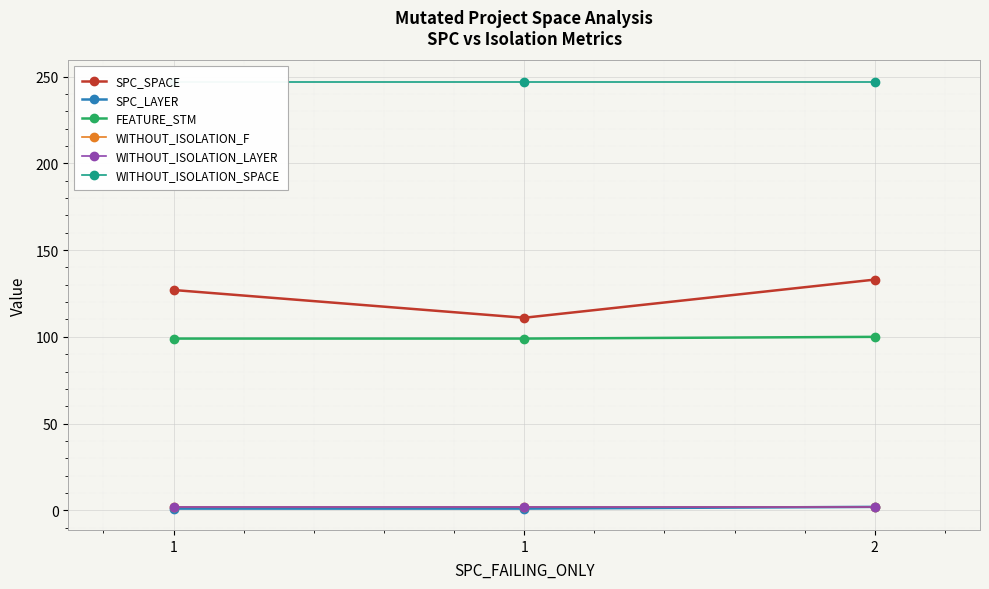

What are all the series names shown in the legend?

SPC_SPACE, SPC_LAYER, FEATURE_STM, WITHOUT_ISOLATION_F, WITHOUT_ISOLATION_LAYER, WITHOUT_ISOLATION_SPACE